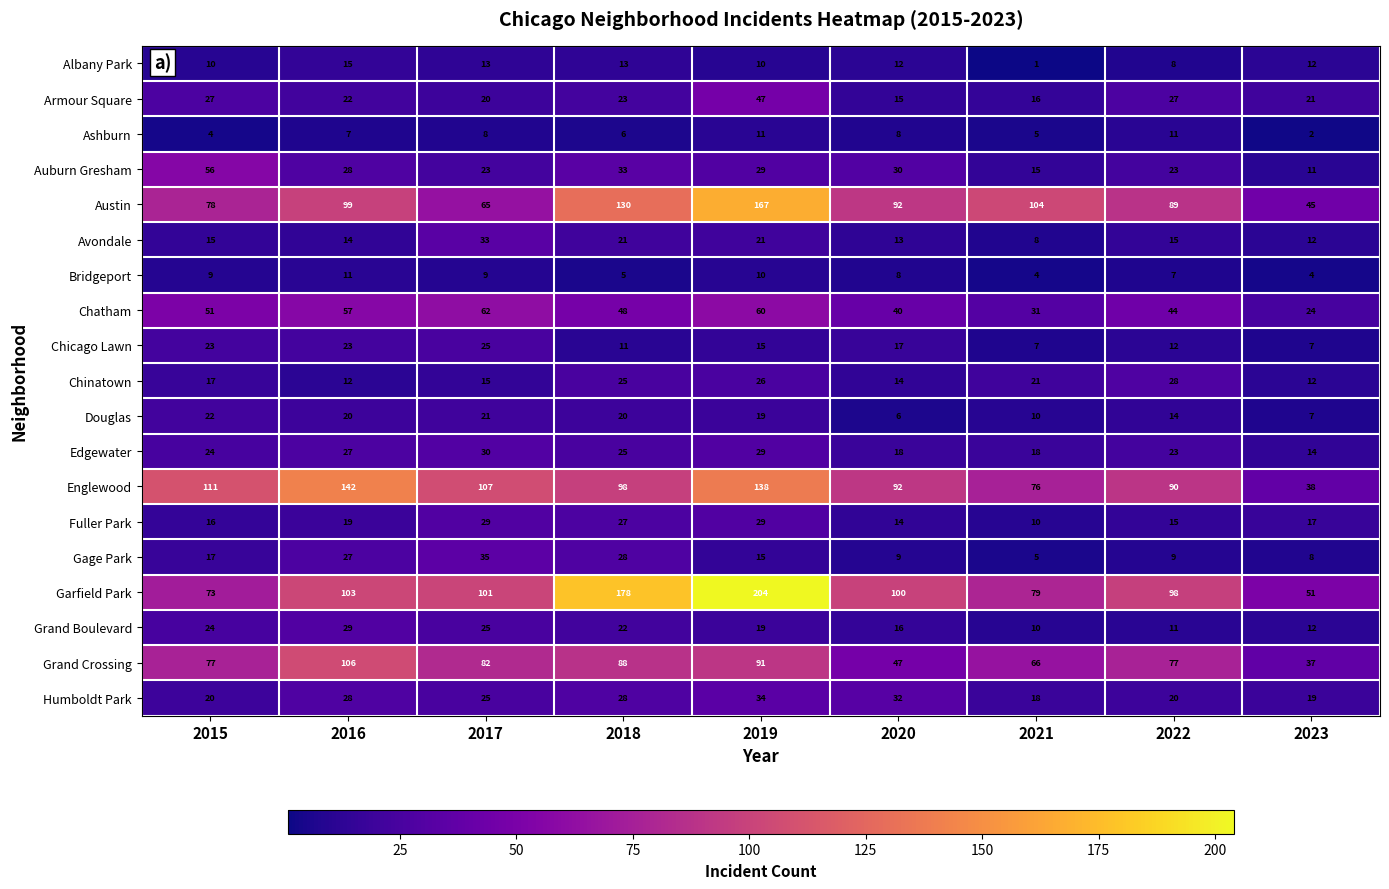

Between 2018 and 2021, which series saw the biggest shift?

Garfield Park